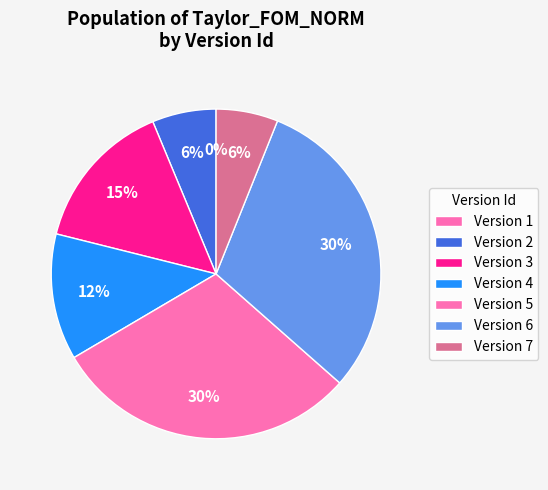

What percentage is the Version 3 slice, to the nearest percent?

15%